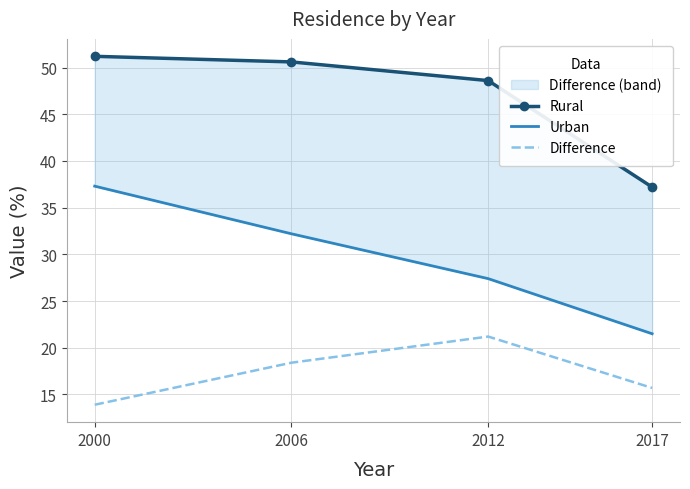

The value of Urban at 2012 is 27.4. True or false?

True